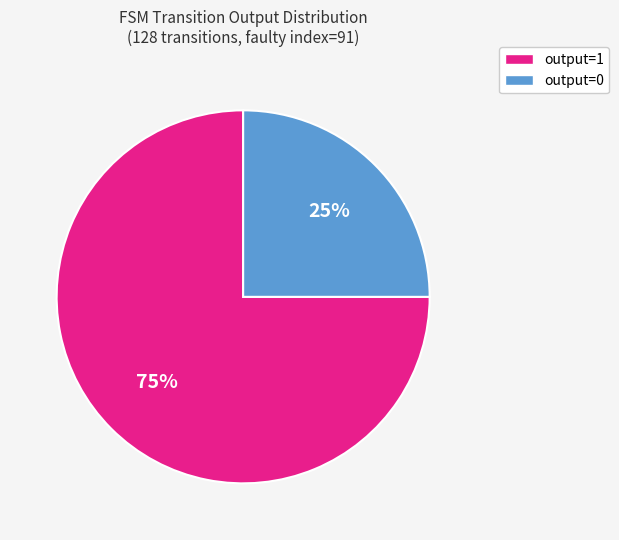

Which category has the biggest portion of the pie?

output=1